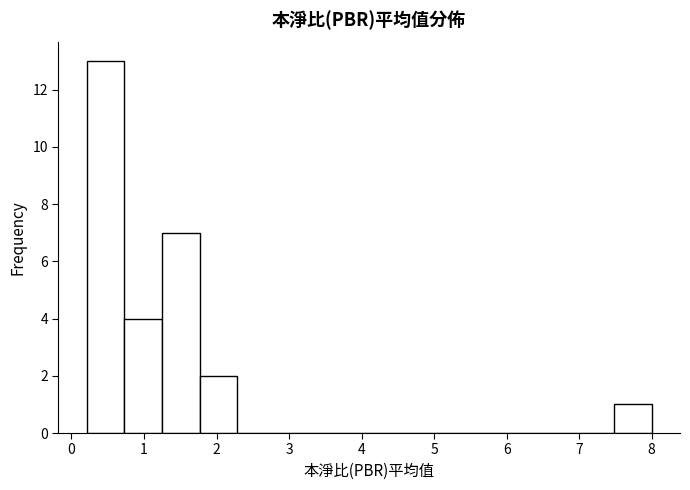

Over which range of the x-axis is the bar tallest?

0.2 to 0.7